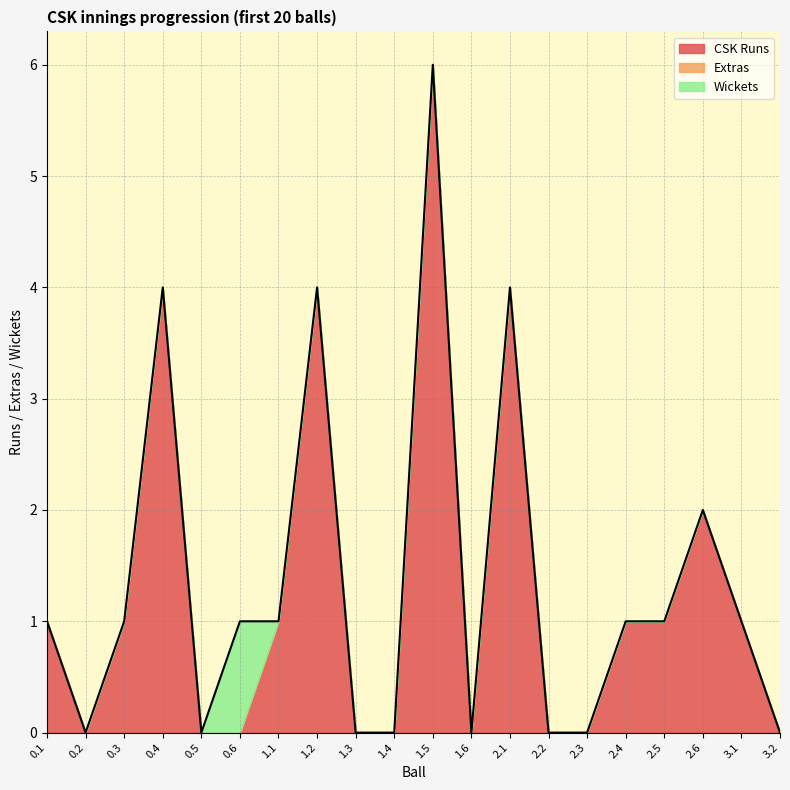

What position from the right is 2.2?

7